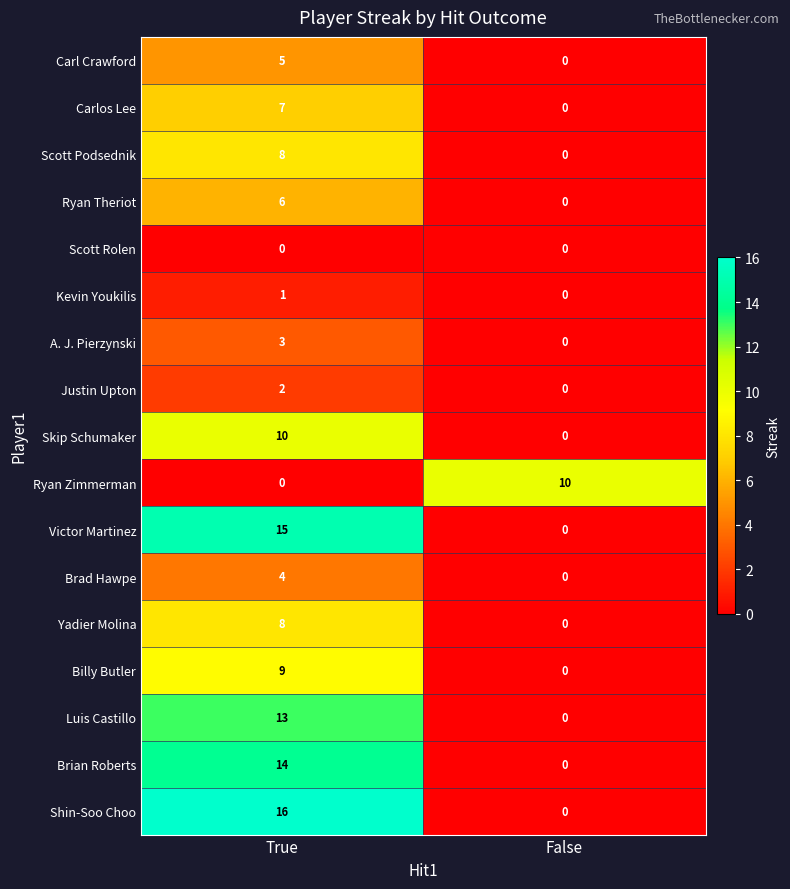

How many values in the Yadier Molina series are below 8?

1